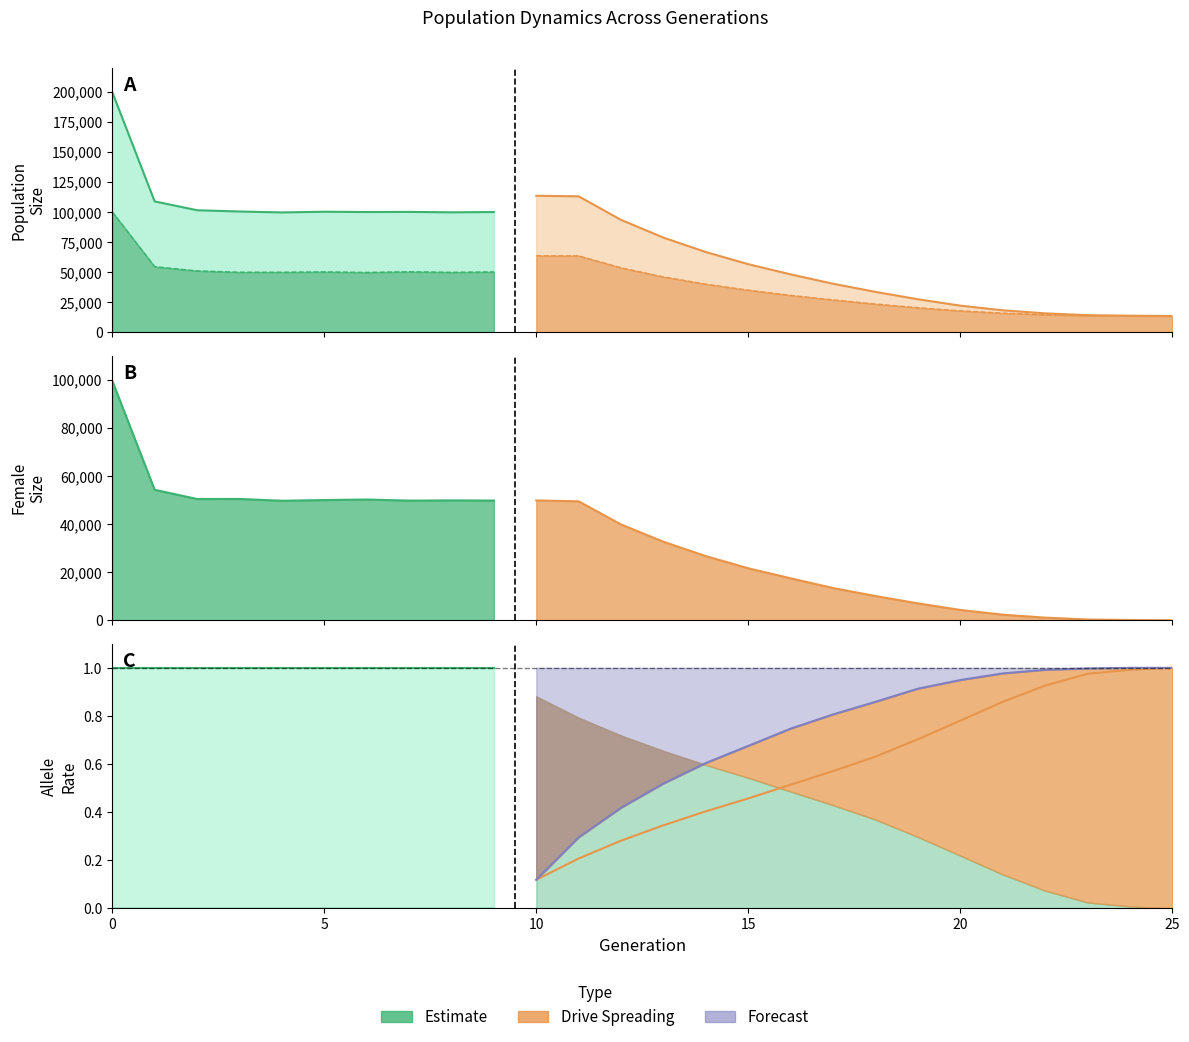

What value does the rate_has_drive series have at 19?

0.9